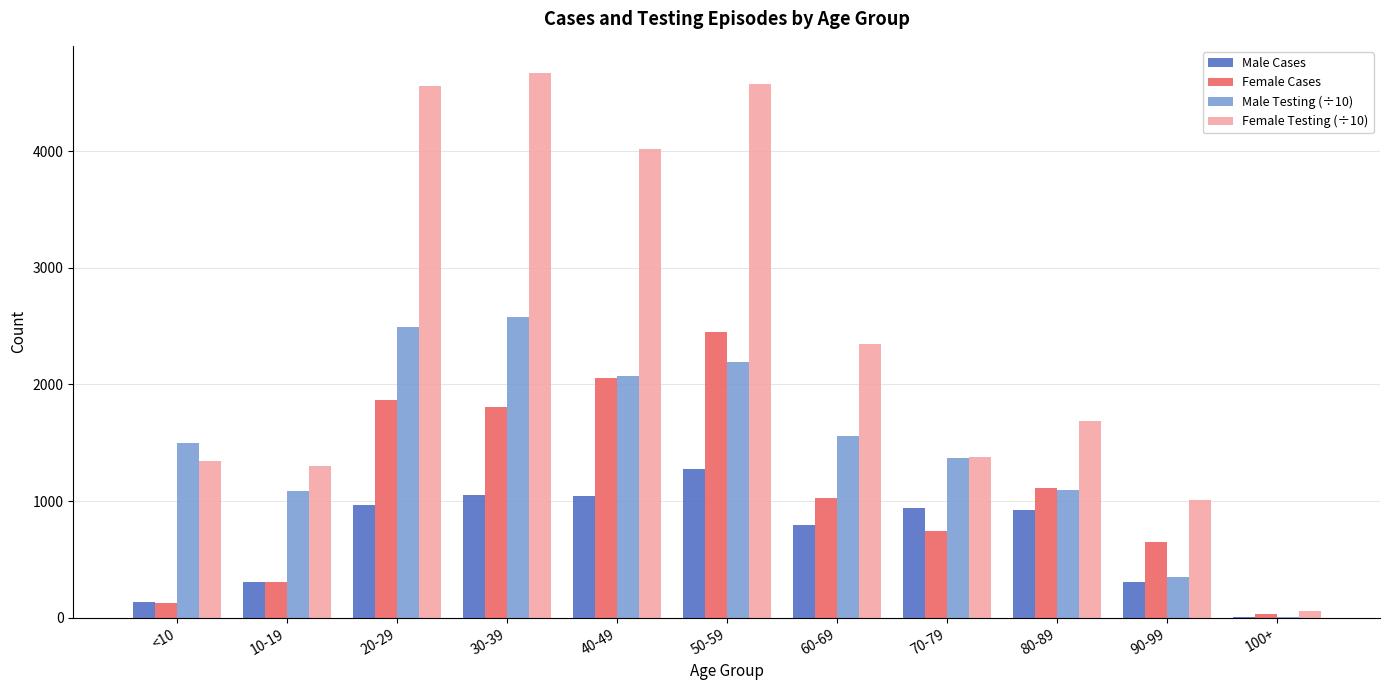

Is it true that Male Cases equals 307.0 at 90-99?

True